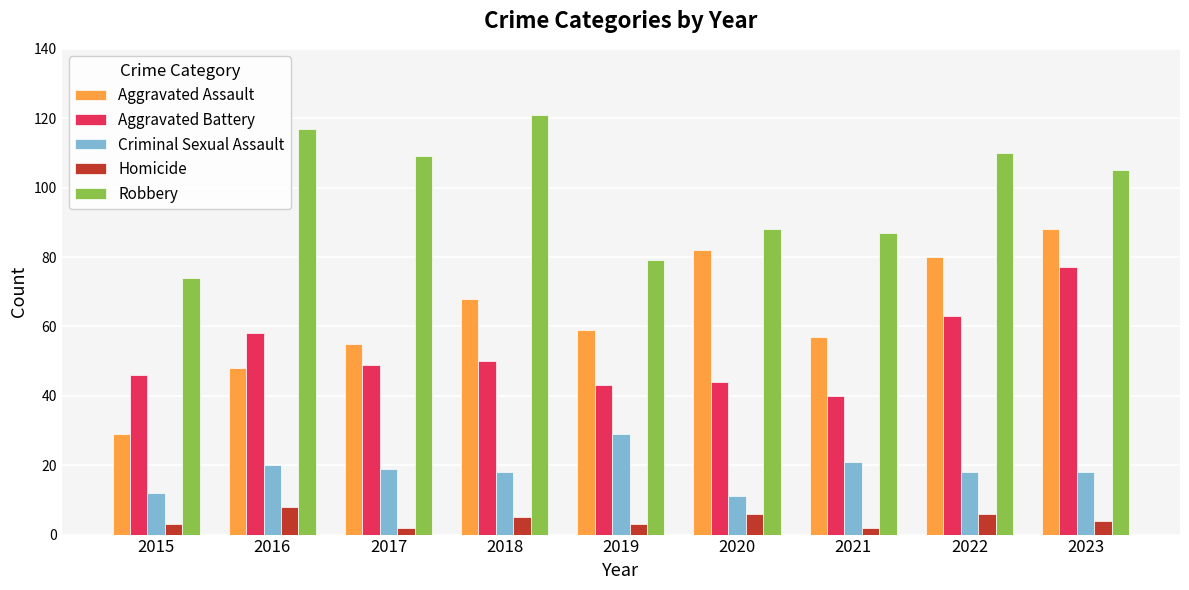

Which series changed the most between 2016 and 2021?

Robbery